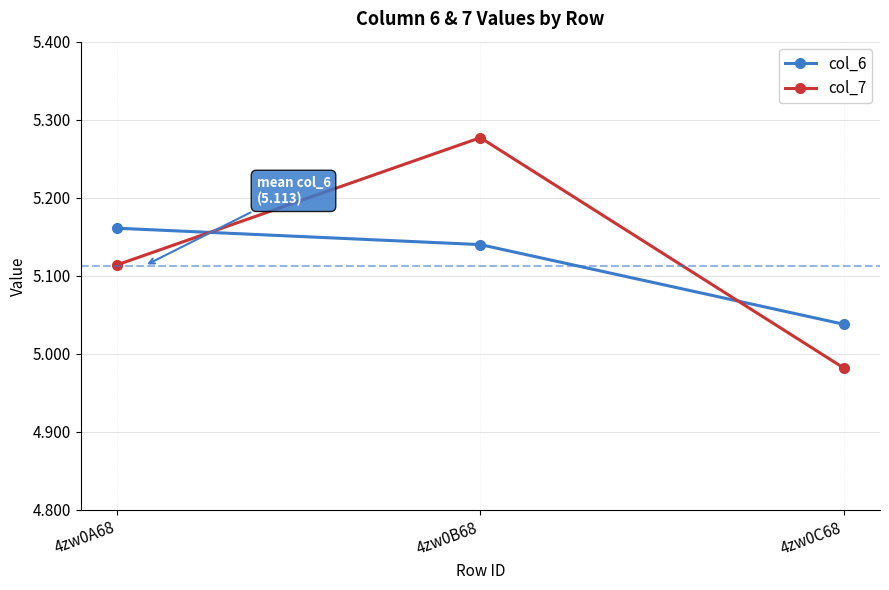

Does the chart display data point markers on the line(s)?

Yes